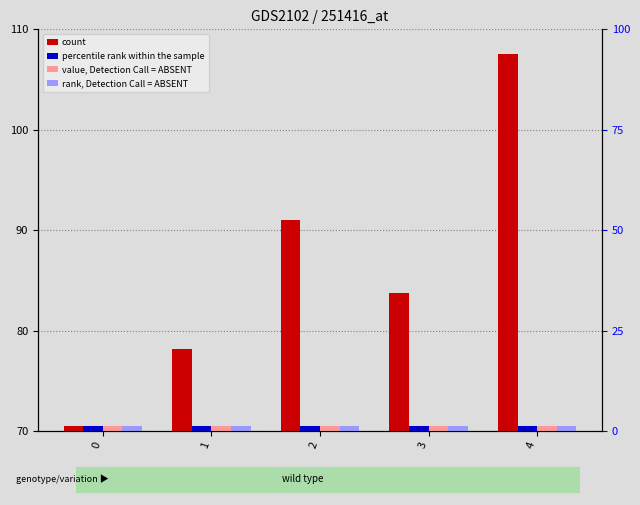

The rank, Detection Call = ABSENT series shows 0.2 at 3. True or false?

False